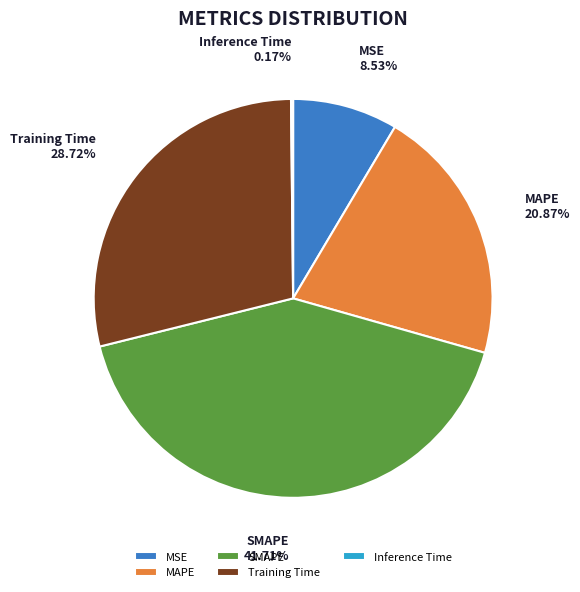

Which category has the biggest portion of the pie?

SMAPE